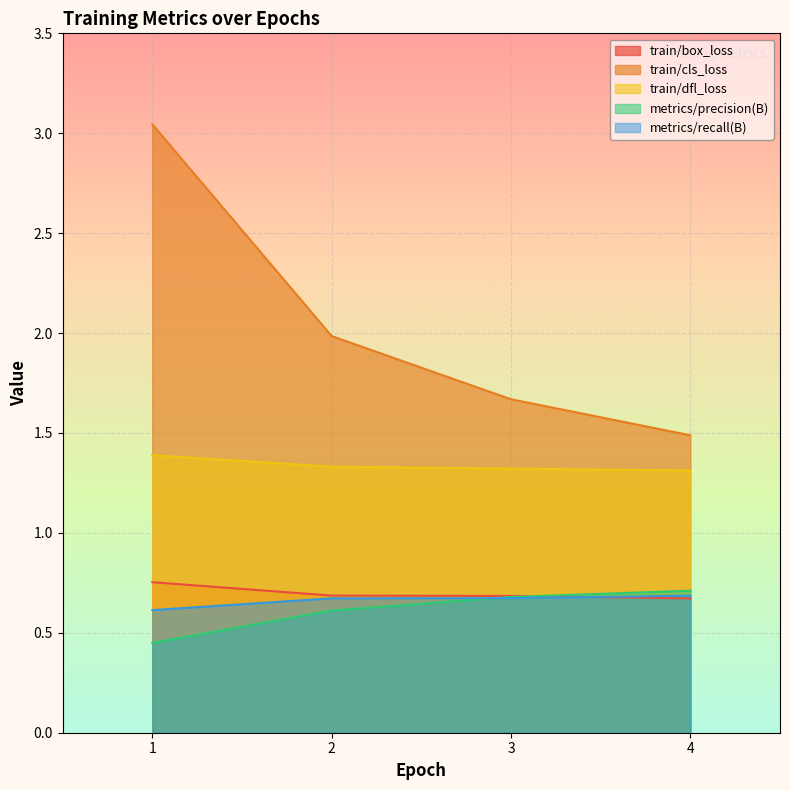

Is the value of metrics/precision(B) at 1 greater than the value of train/cls_loss at 3?

No